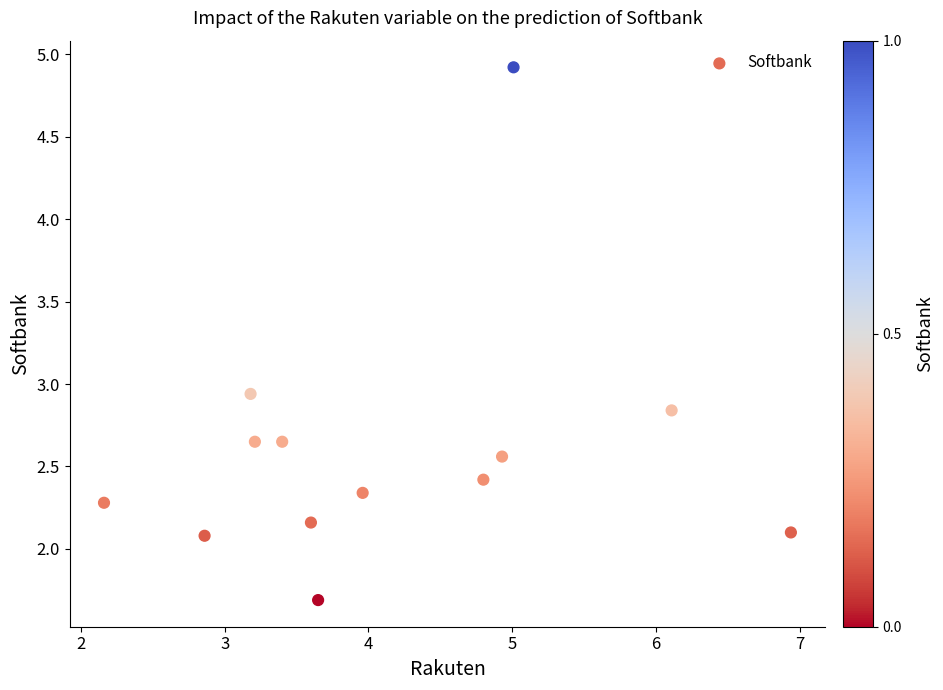

What is the range of X values (max minus min)?

4.8